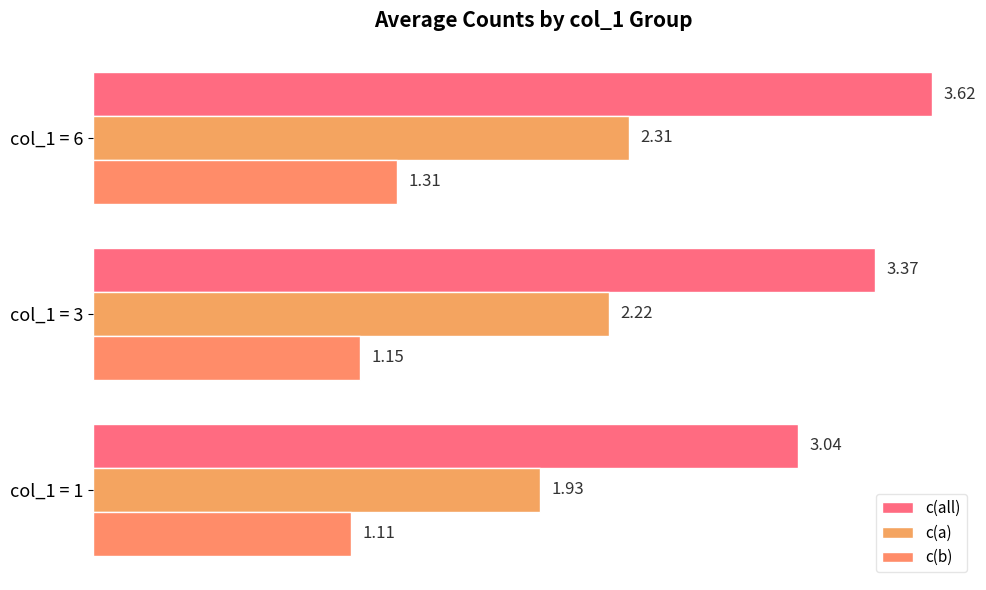

How many series are shown in this chart?

3